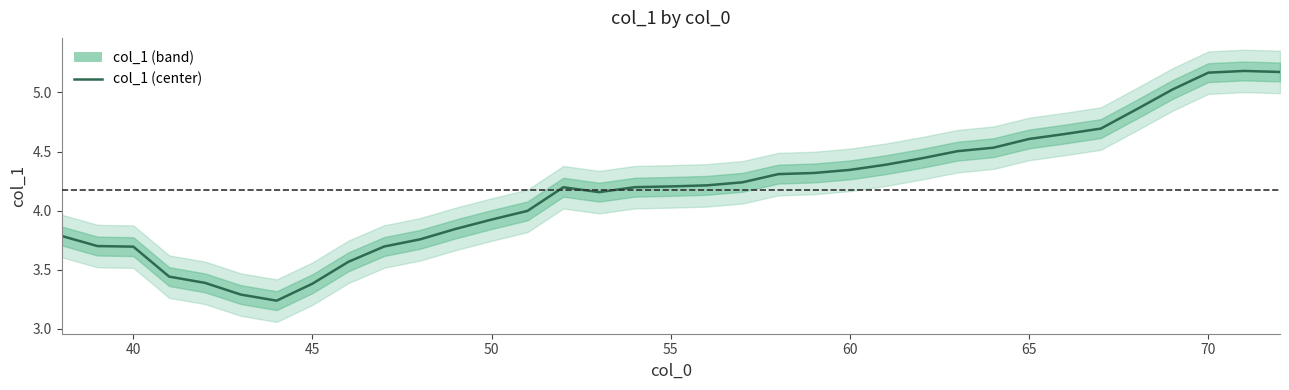

How many values exceed 4?

21